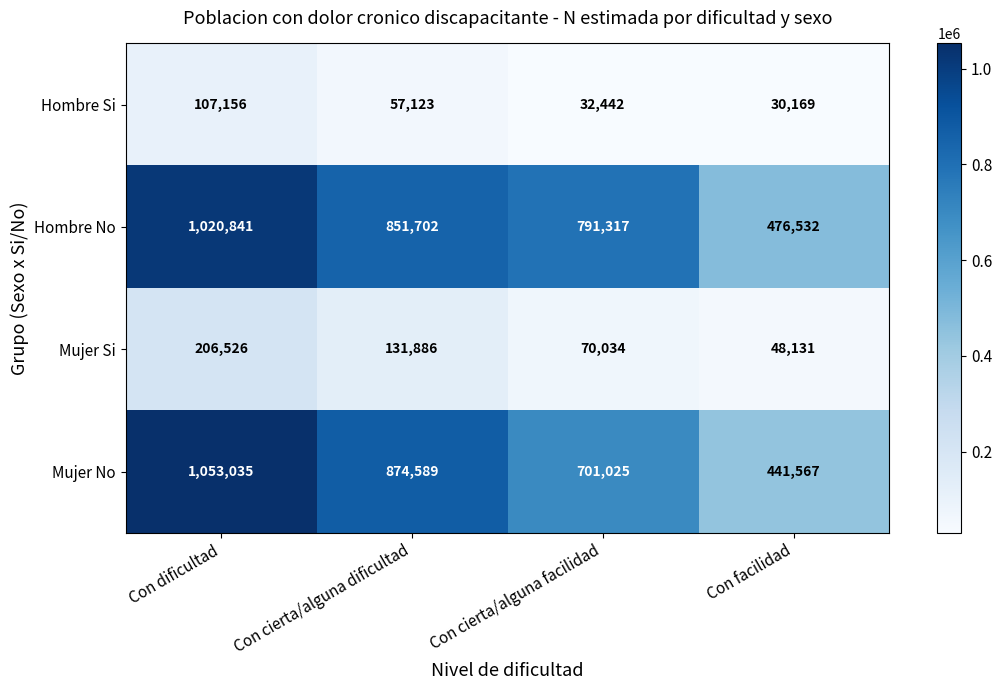

At how many categories does at least one series exceed 830031?

2